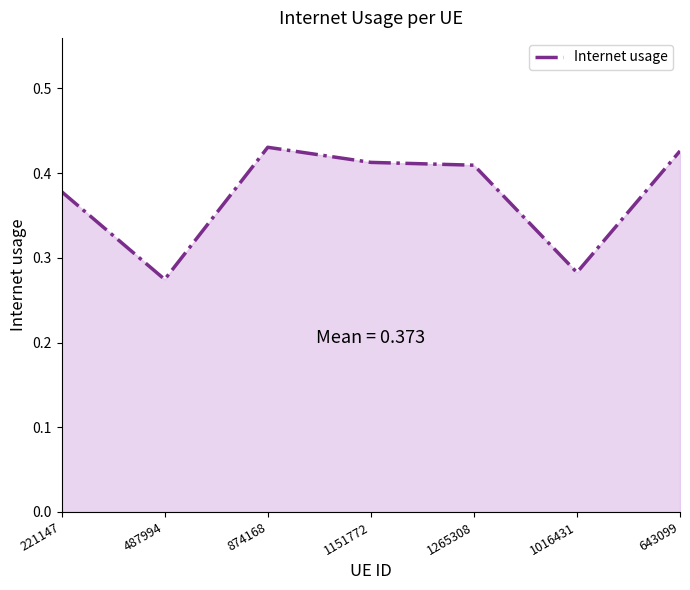

What is the sum of all values?

2.6